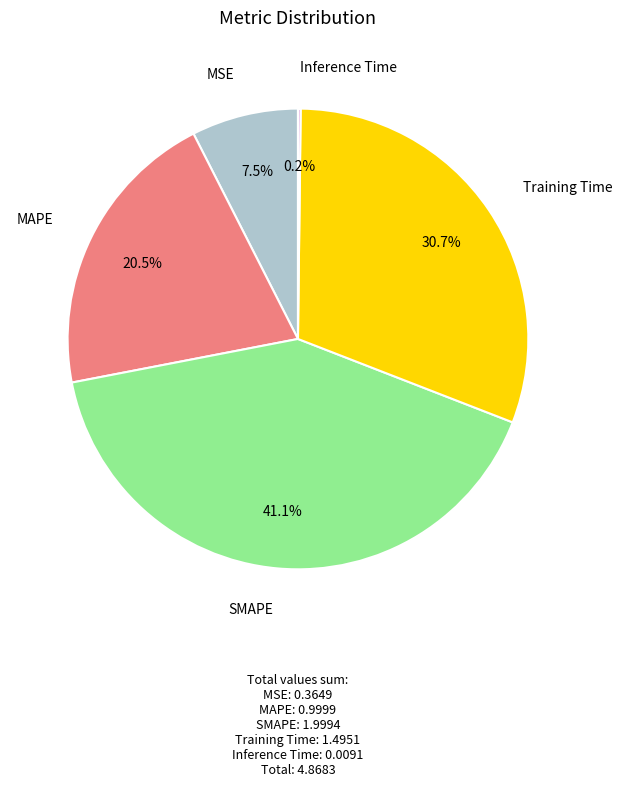

True or false: Training Time accounts for 31% of the total.

True